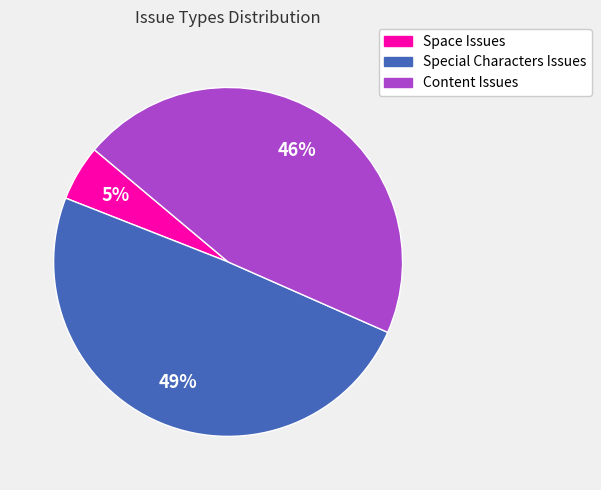

To the nearest percent, what is the difference between the Special Characters Issues and Space Issues slice percentages?

44%